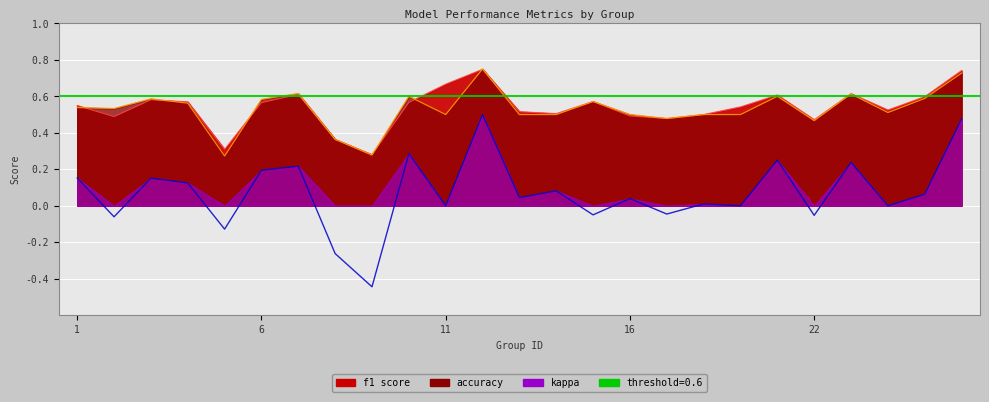

List the labels in order of kappa value, largest first.

12, 26, 10, 21, 23, 7, 6, 1, 3, 4, 14, 25, 13, 16, 18, 11, 19, 24, 17, 15, 22, 2, 5, 8, 9